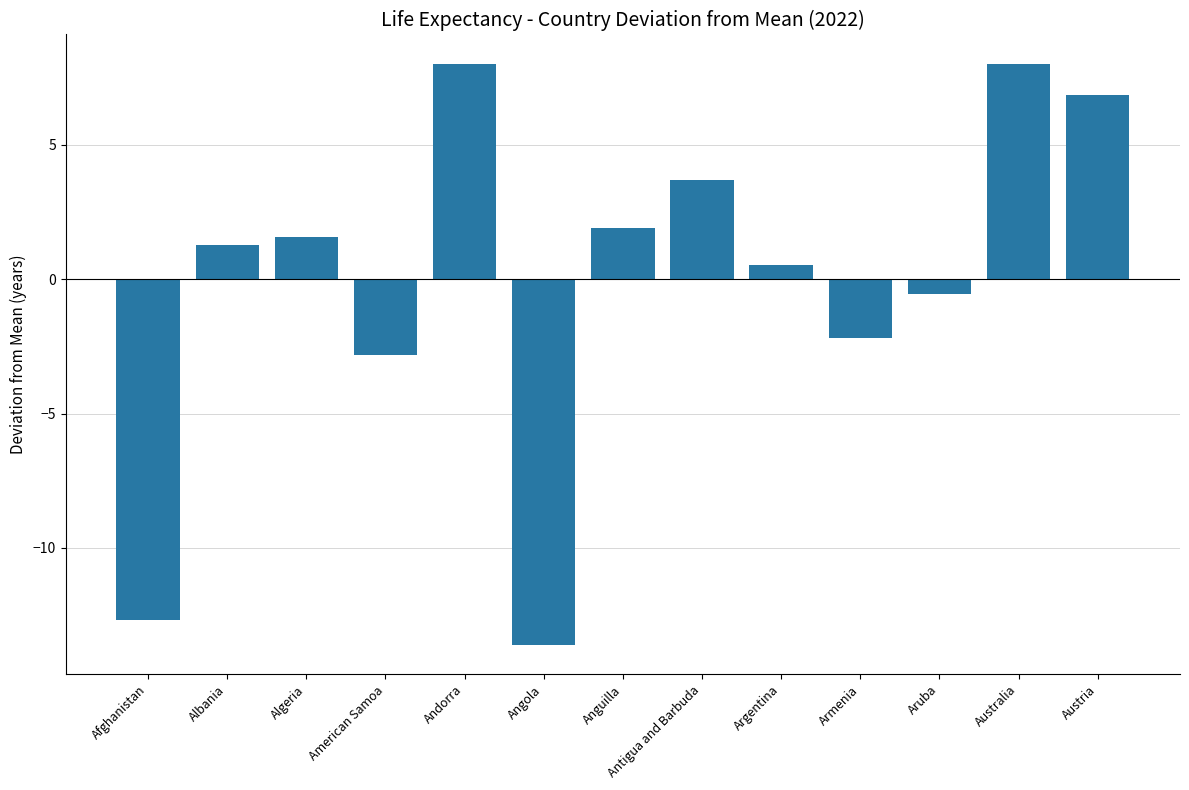

What is the label of the 8th bar from the right?

Angola